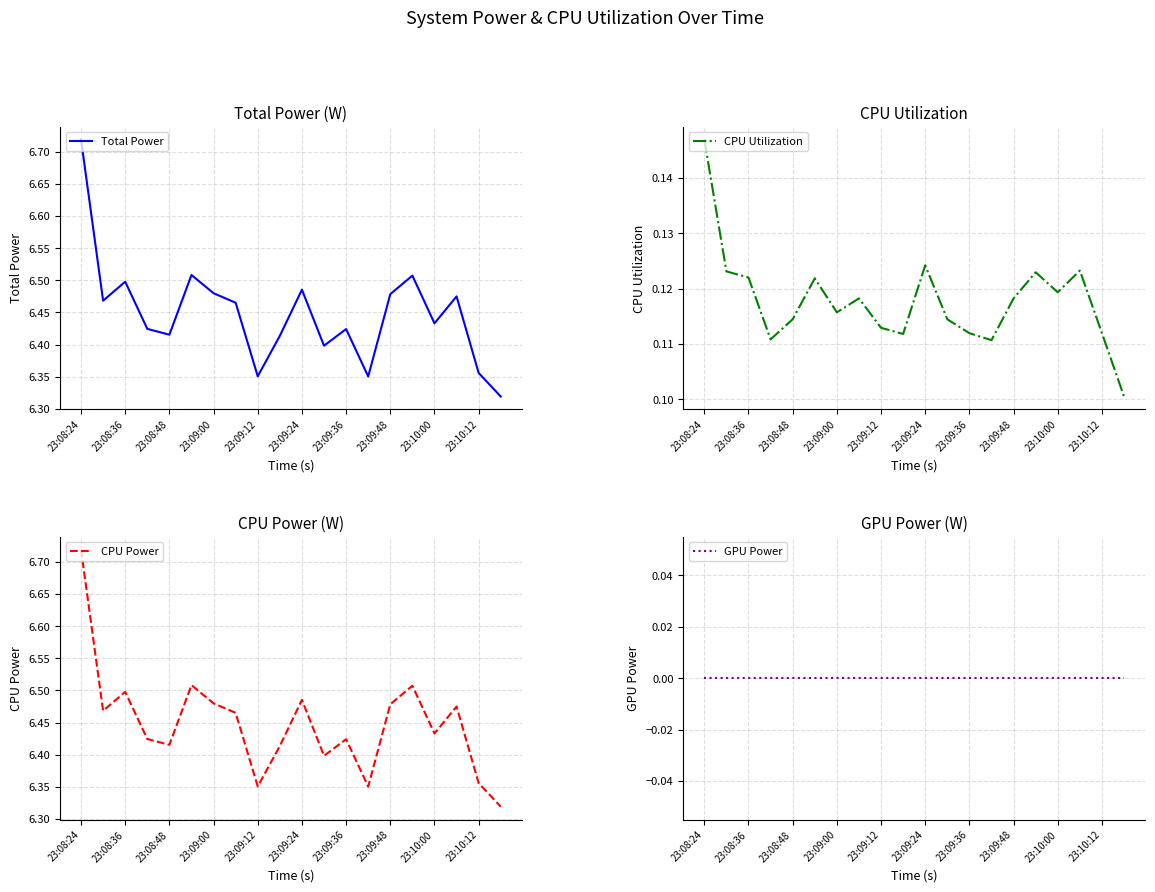

What are all the series names shown in the legend?

Total Power, CPU Utilization, CPU Power, GPU Power